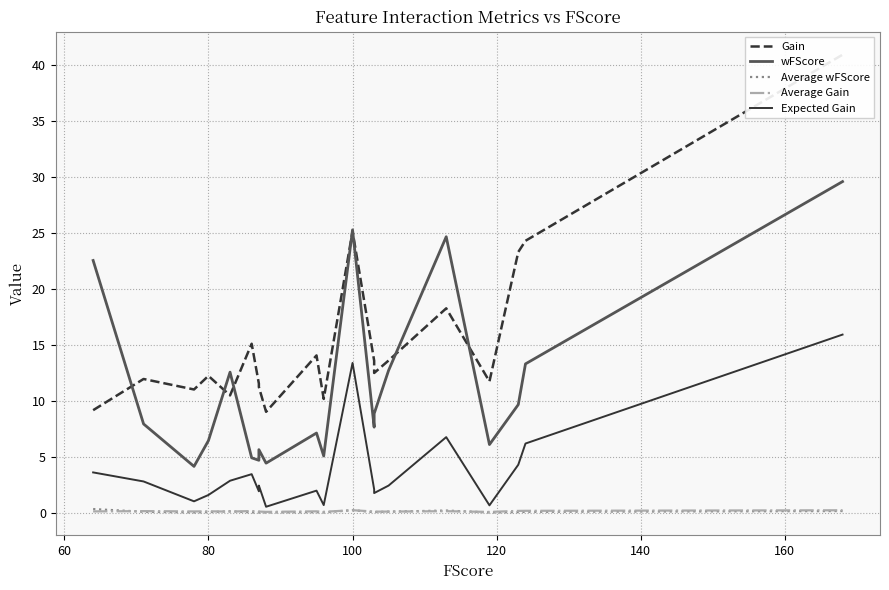

What is the sum of all Expected Gain values?

76.7